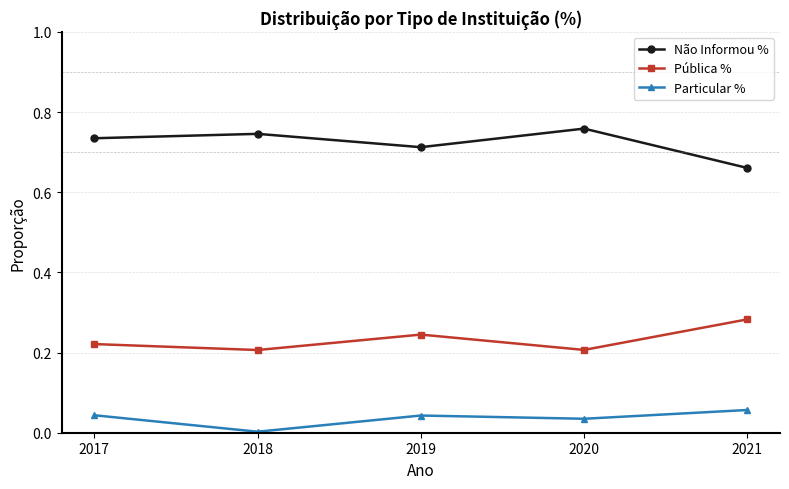

What is the spread (max minus min) of values at 2021?

0.6